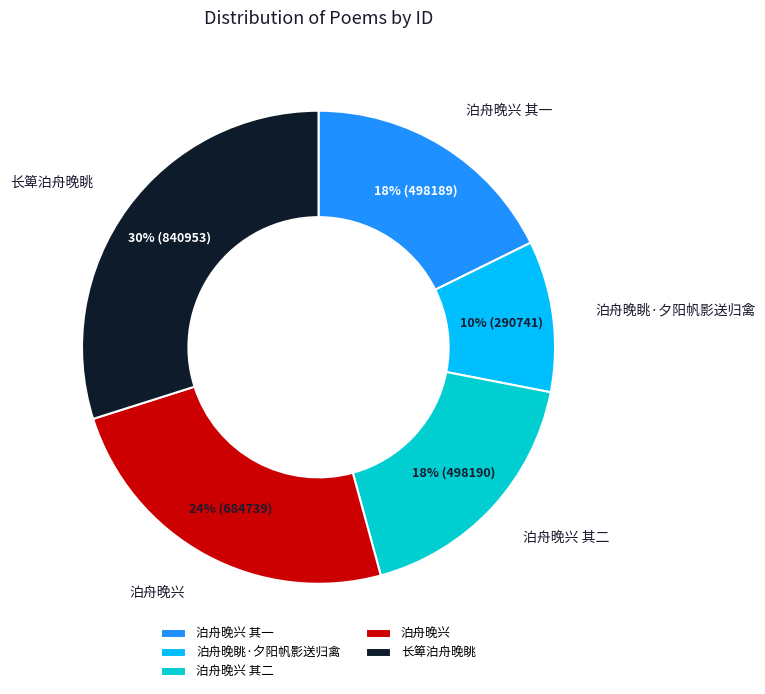

Between 泊舟晚兴 其二 and 长箄泊舟晚眺, which is larger?

长箄泊舟晚眺